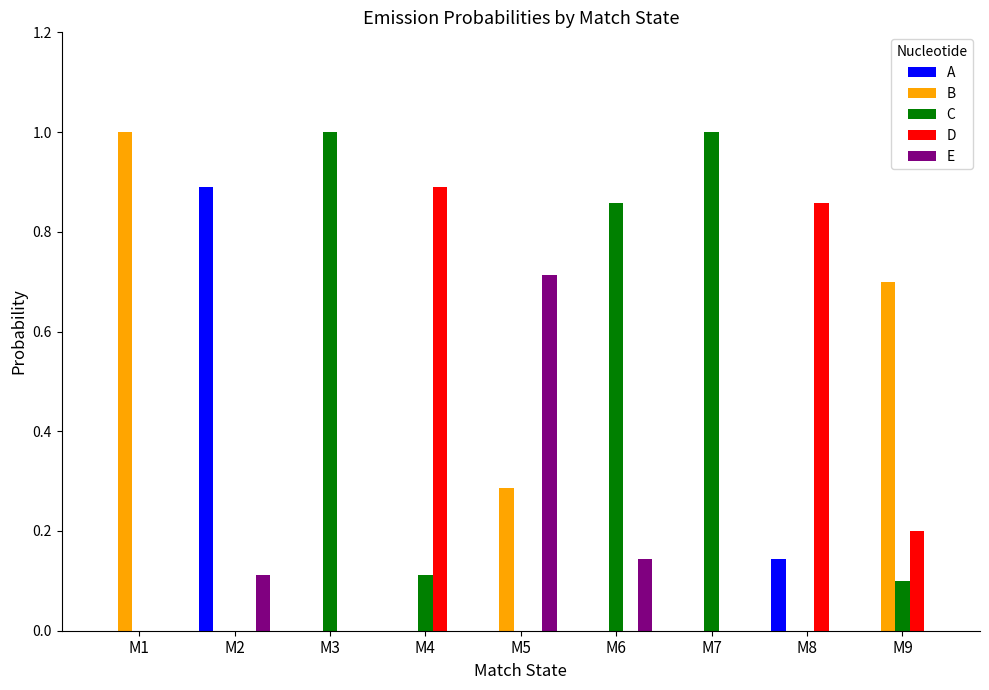

What is the maximum value shown in the chart?

1.0